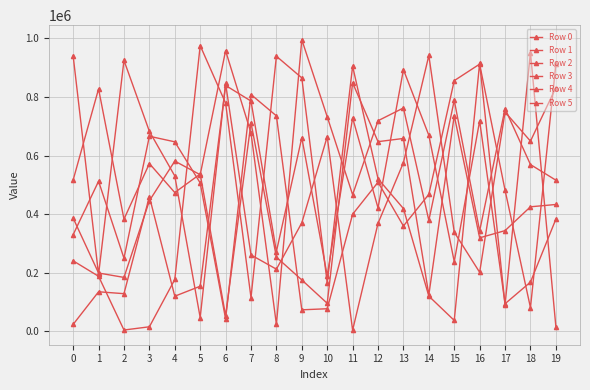

The value of Row 5 at 9 is 1103454. True or false?

False